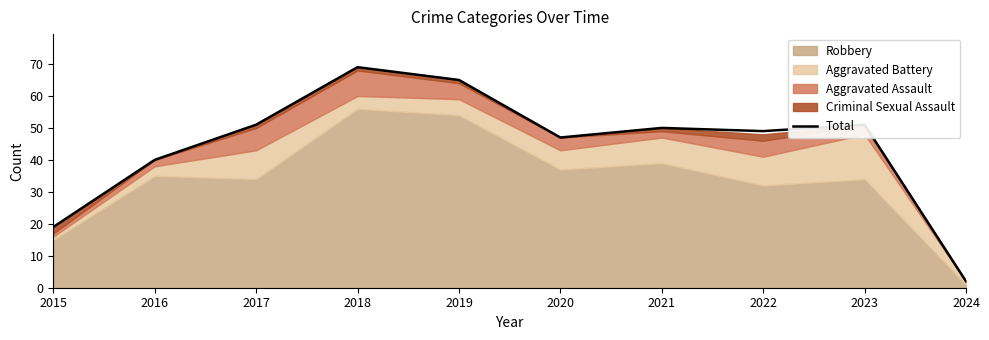

How many points are lower than both their immediate neighbors (excluding endpoints)?

2